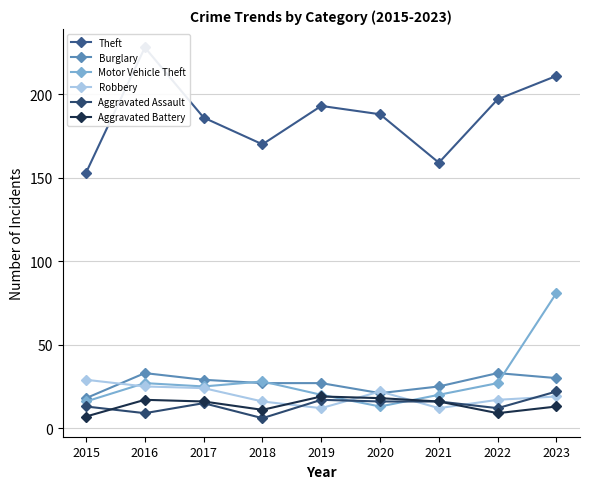

The Burglary series shows 36 at 2019. True or false?

False